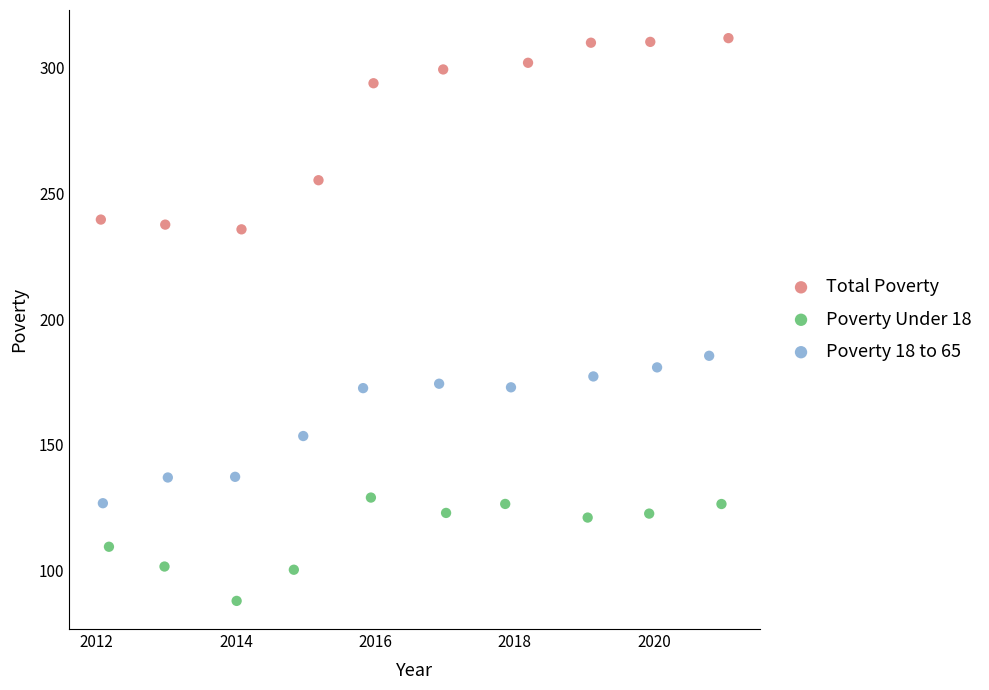

Which series has the widest spread of Y values?

Total Poverty